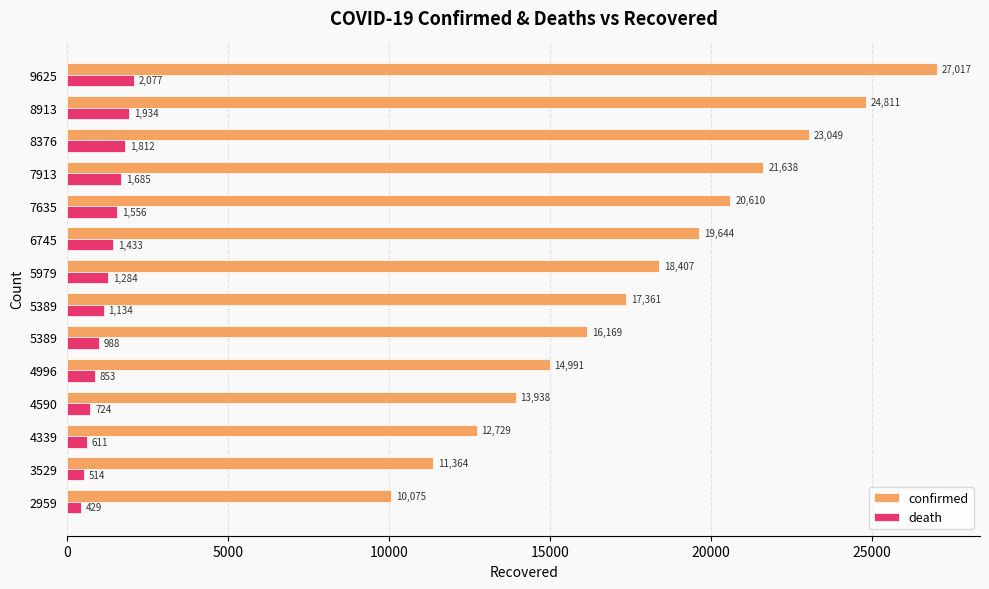

How many data points in confirmed are less than 18407?

7